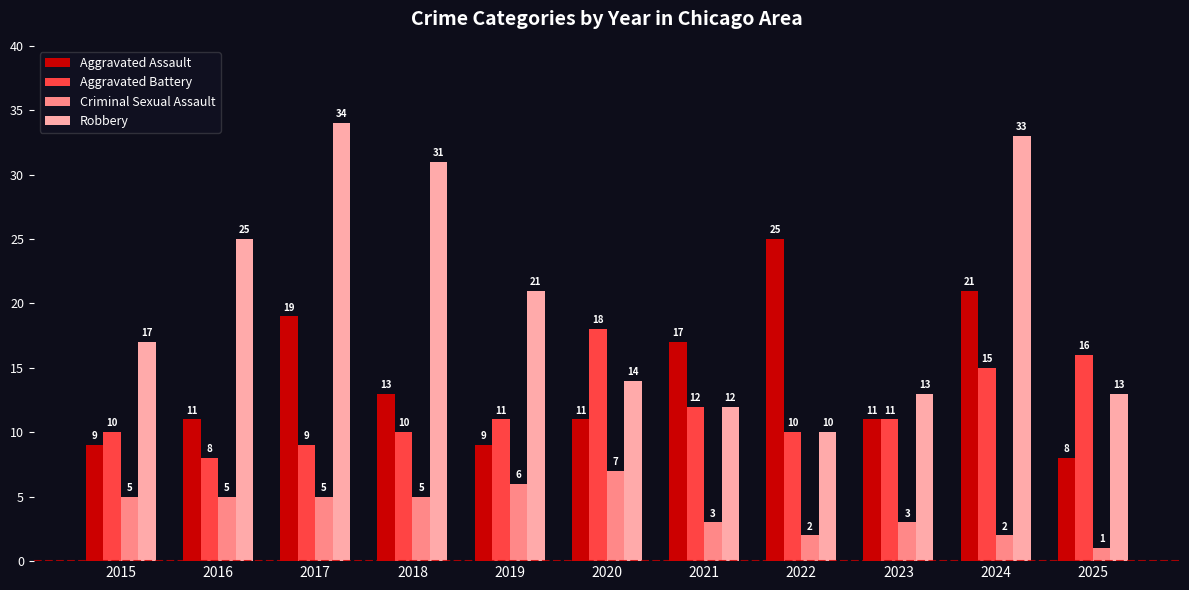

At 2019, list the series in order from largest to smallest.

Robbery, Aggravated Battery, Aggravated Assault, Criminal Sexual Assault